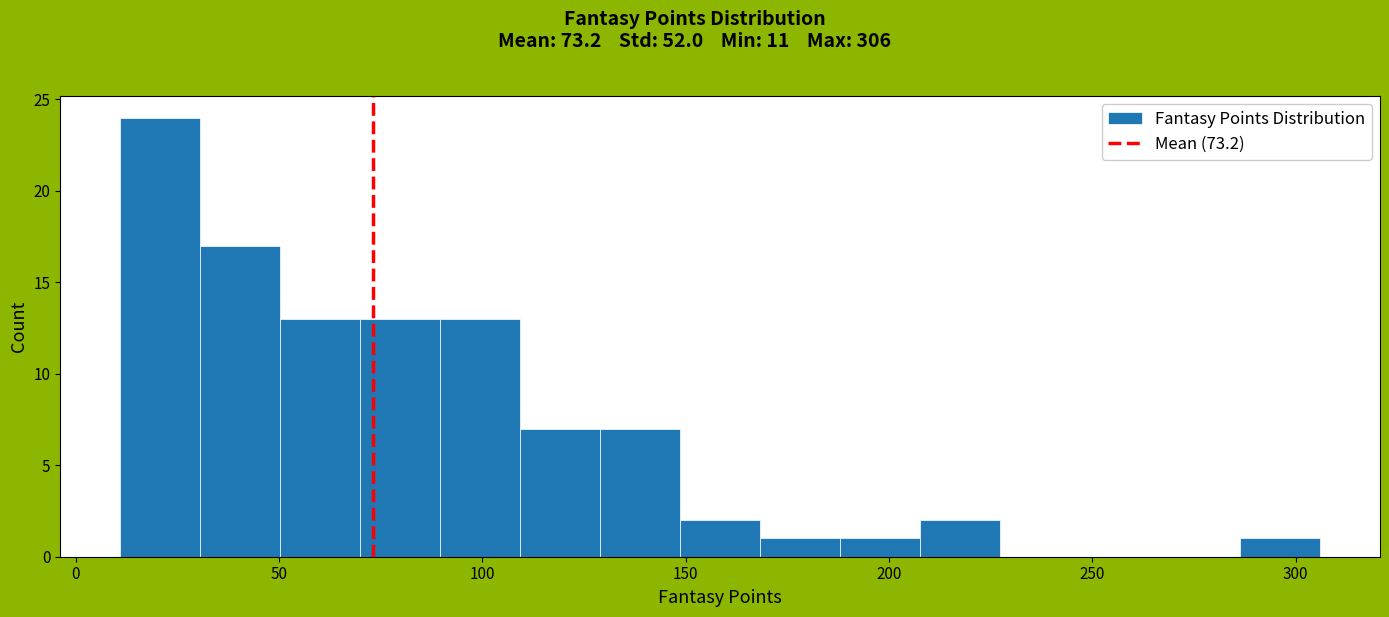

Around what value on the x-axis is the tallest bar? Give the approximate position of its centre, as read against the axis.

20